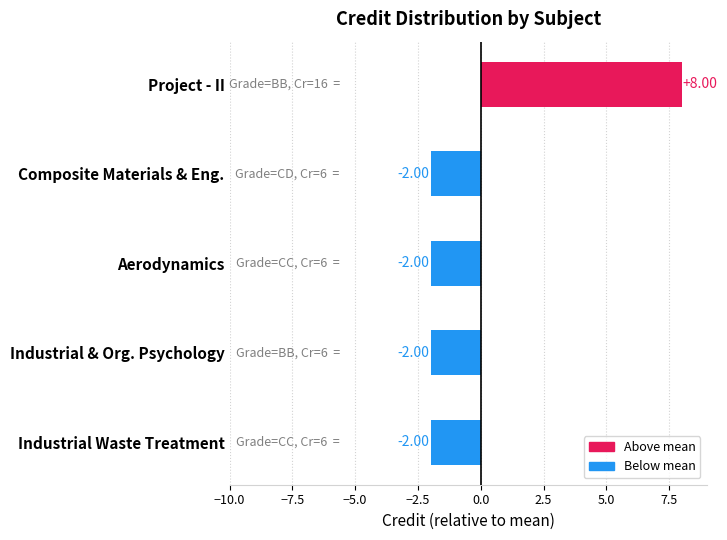

What is the change in value from Industrial & Org. Psychology to Project - II?

+10